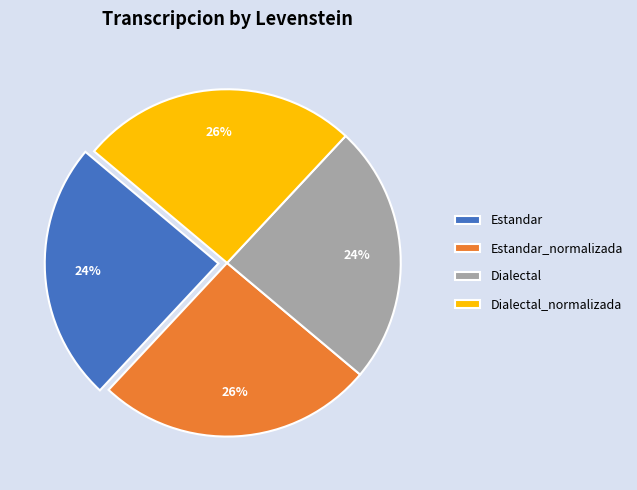

Between Estandar_normalizada and Estandar, which is larger?

Estandar_normalizada